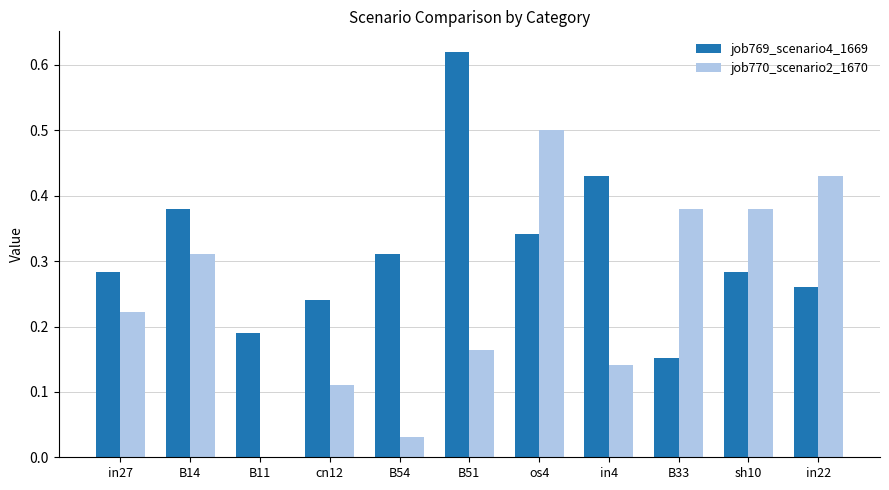

Which series has the largest total across all categories?

job769_scenario4_1669